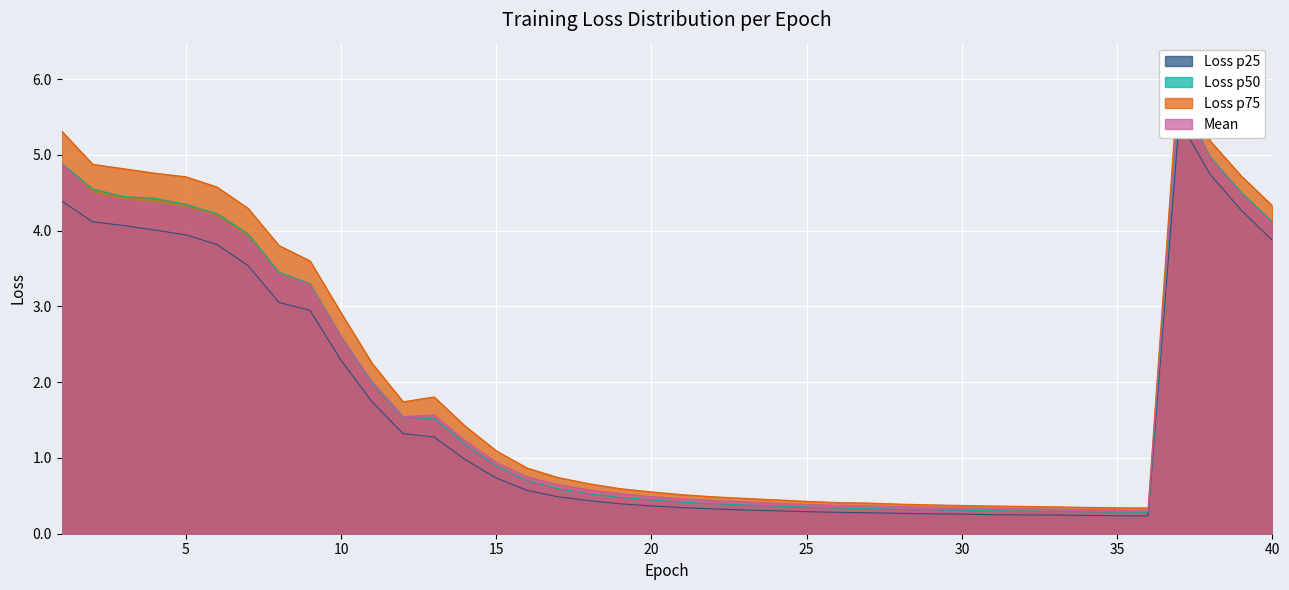

What is the maximum value shown in the chart?

6.2